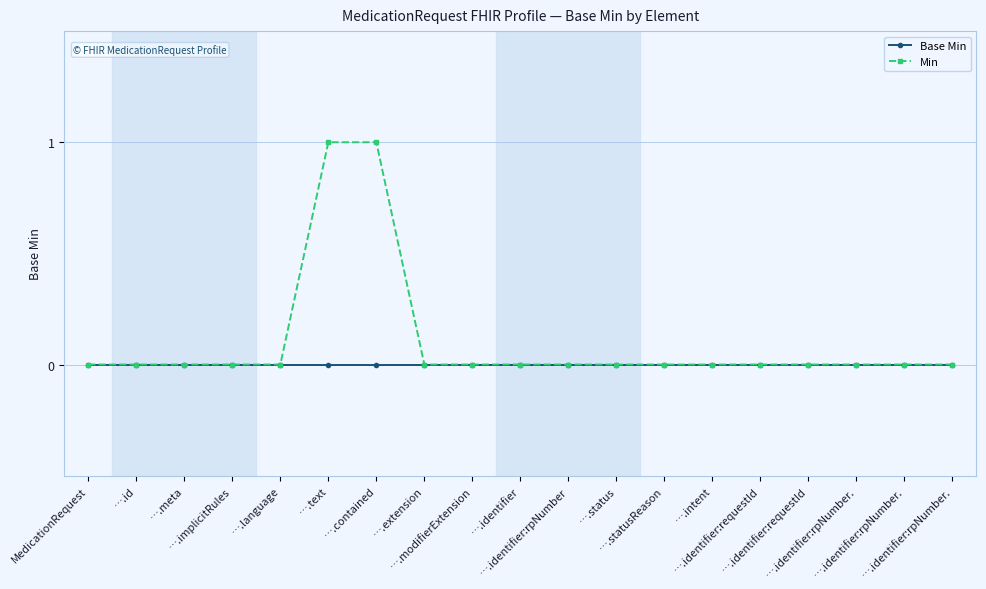

At how many categories does at least one series exceed 0?

2